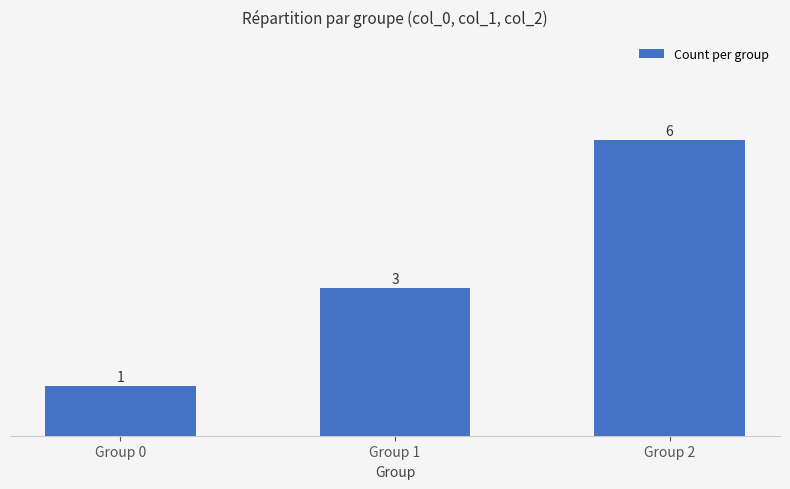

Which category has the lowest value across all series?

Group 0